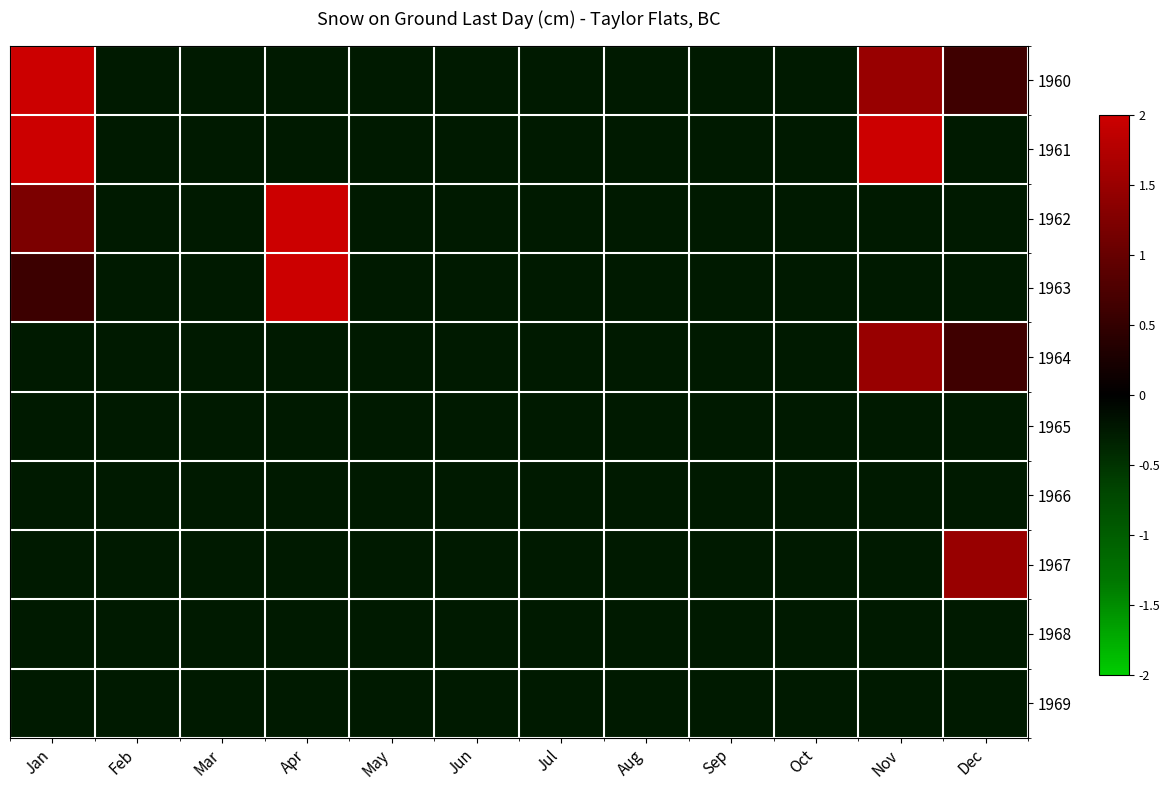

Count the number of data series in this chart.

10